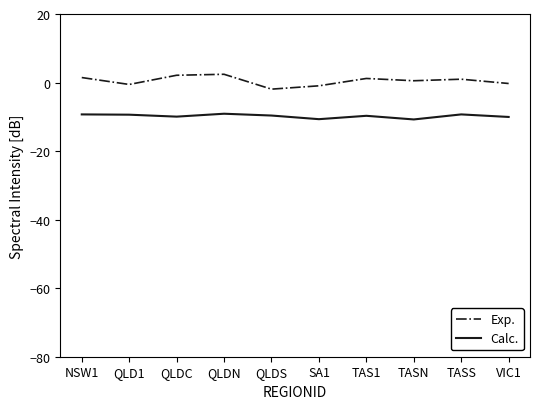

List the series in order of their peak value, highest first.

Exp., Calc.